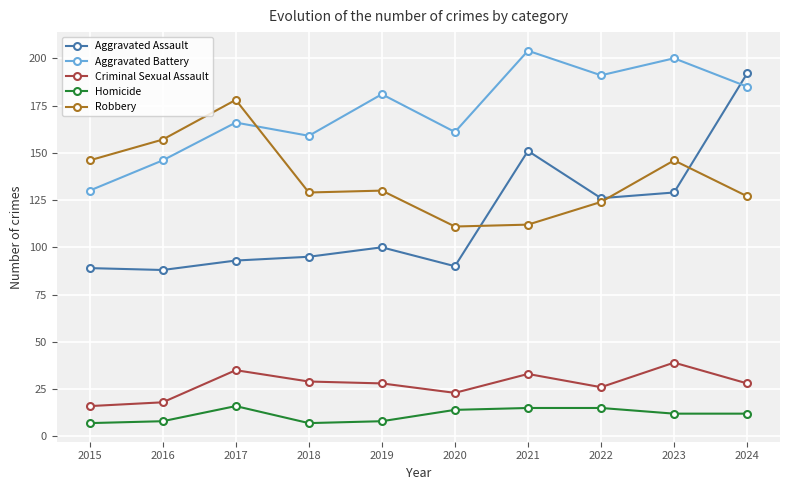

Where is Aggravated Battery nearest to the value 167?

2017